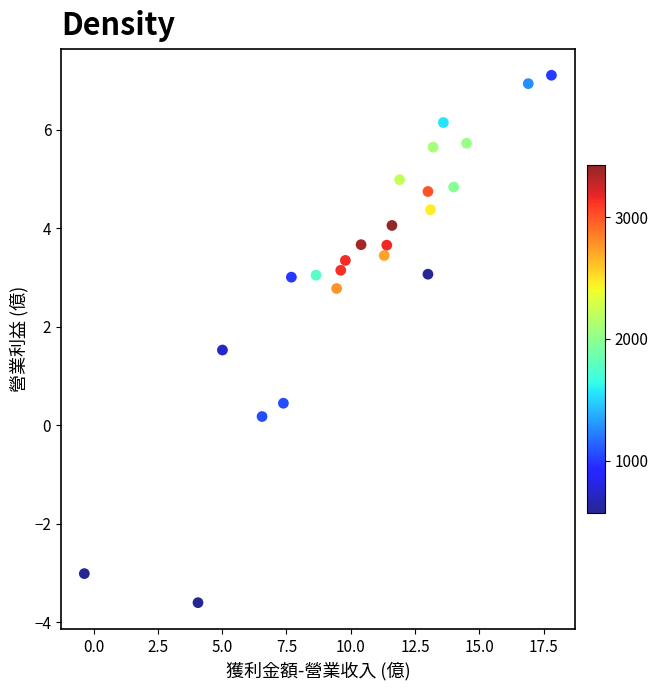

What is the range of X values (max minus min)?

18.2